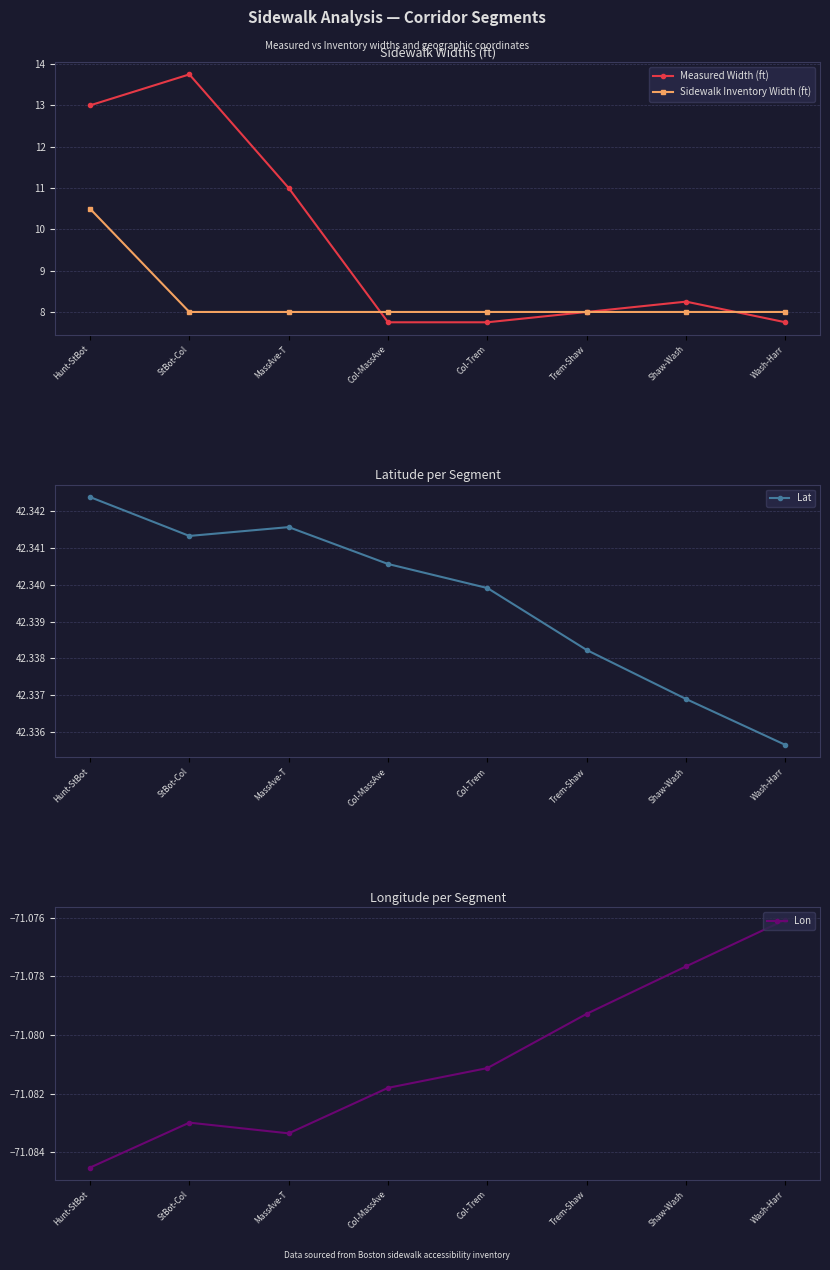

Which series has the widest spread of values?

Measured Width (ft)